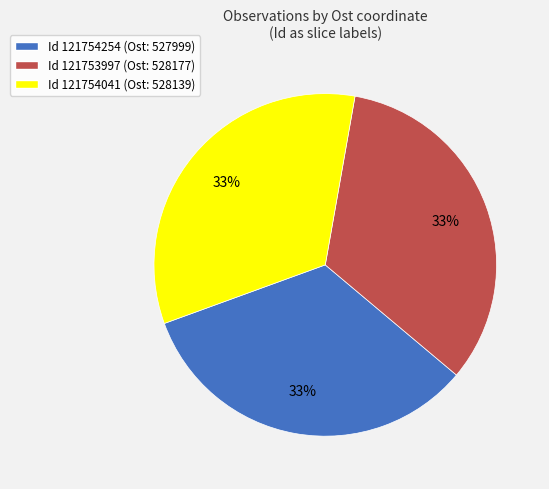

To the nearest percent, what is the combined percentage of Id 121754254 (Ost: 527999) and Id 121754041 (Ost: 528139)?

67%